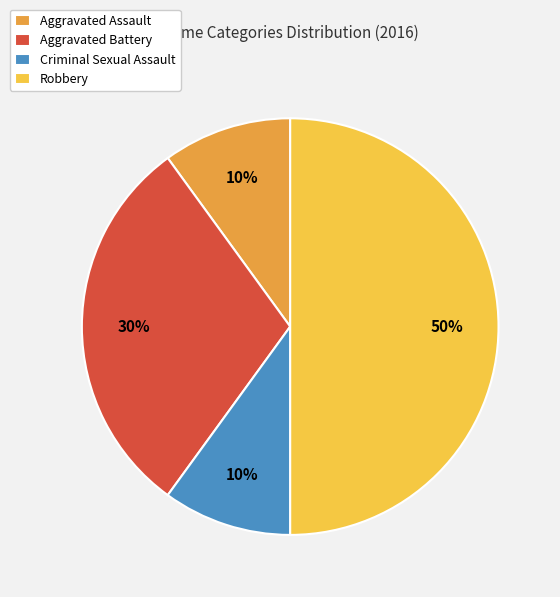

Combined, do Criminal Sexual Assault and Aggravated Assault account for over 50%?

No